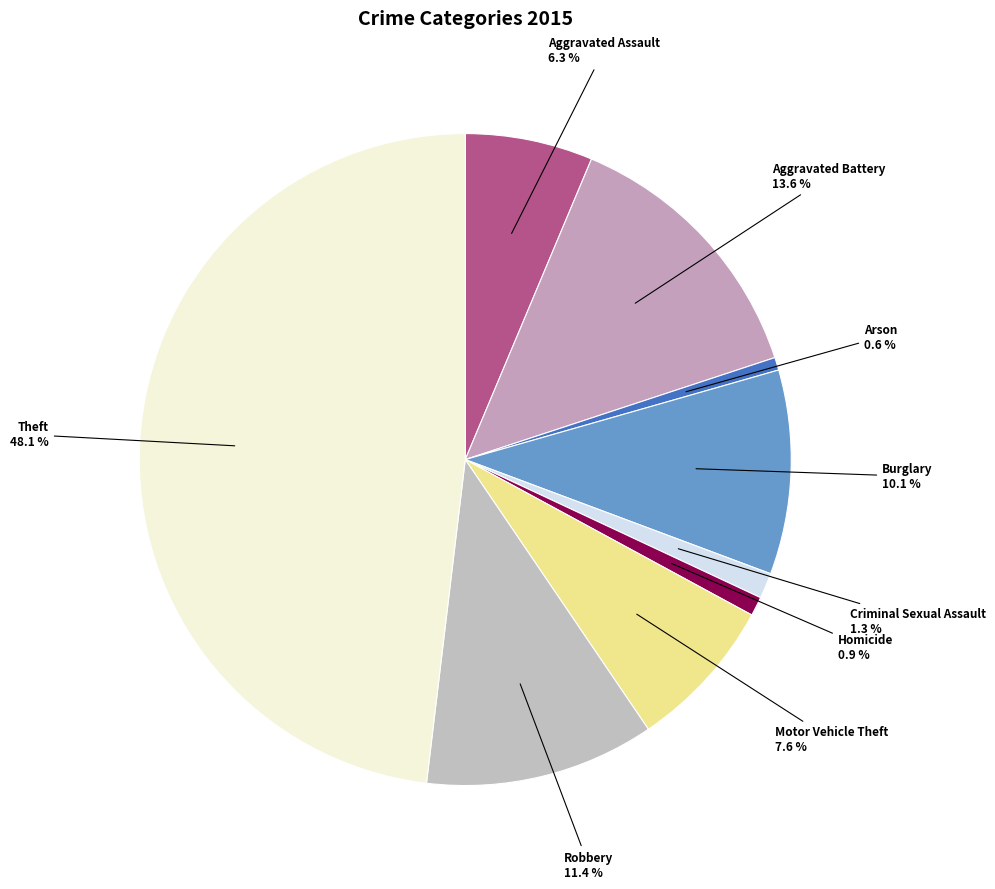

Between Arson and Theft, which is larger?

Theft